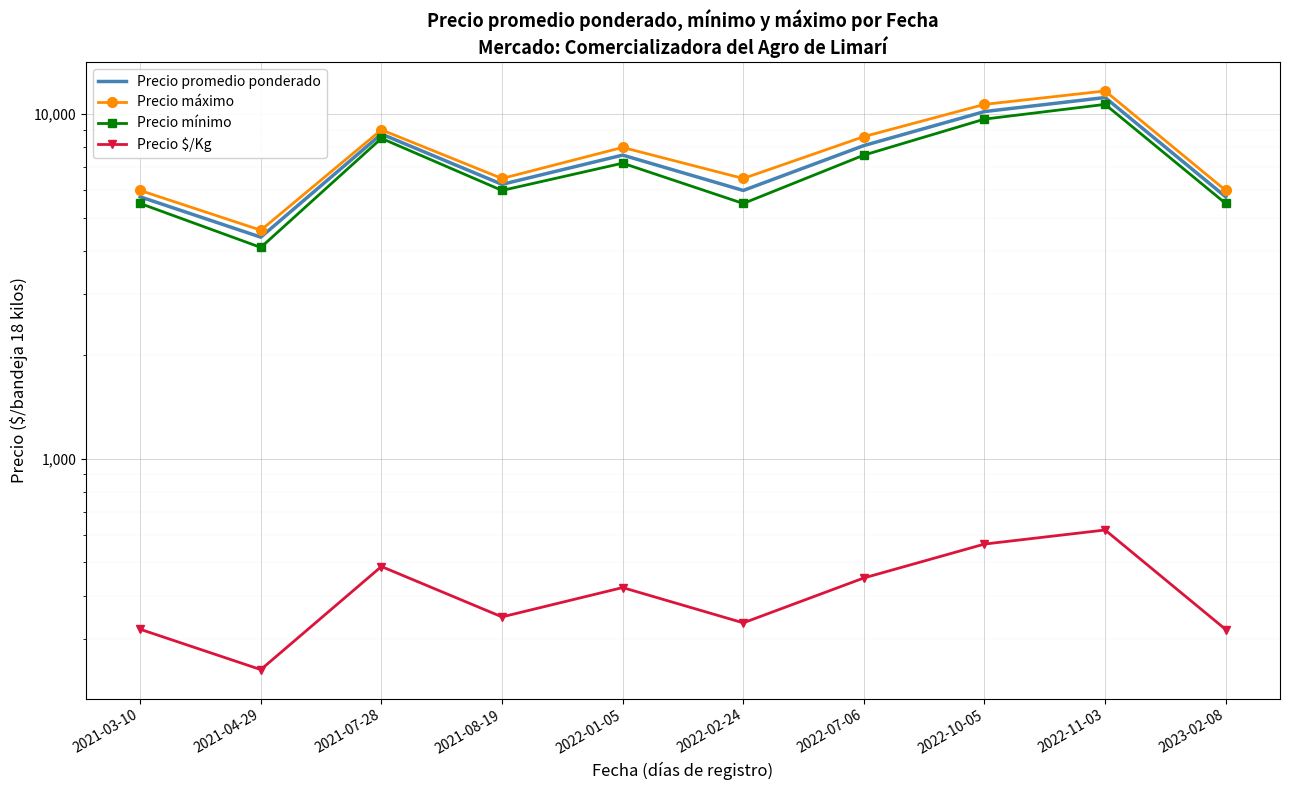

What is the label of the 2nd point from the right?

2022-11-03